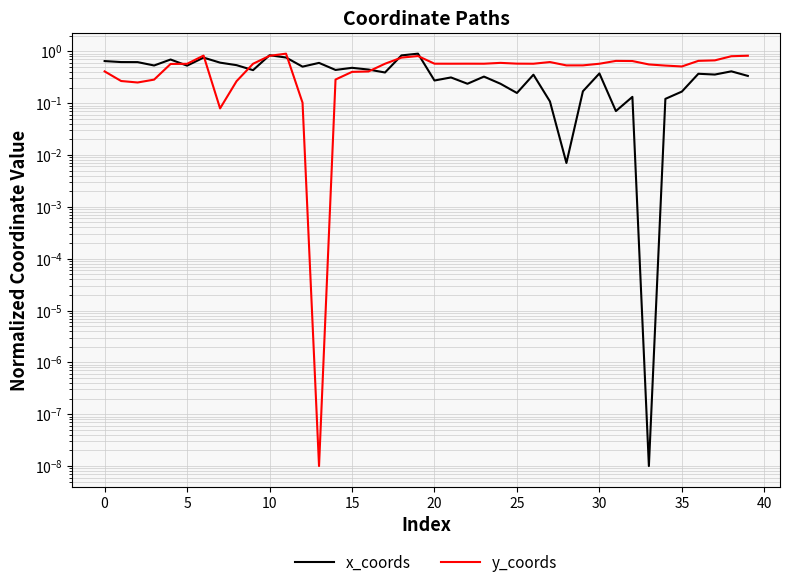

What is the label of the 32nd point from the left?

31